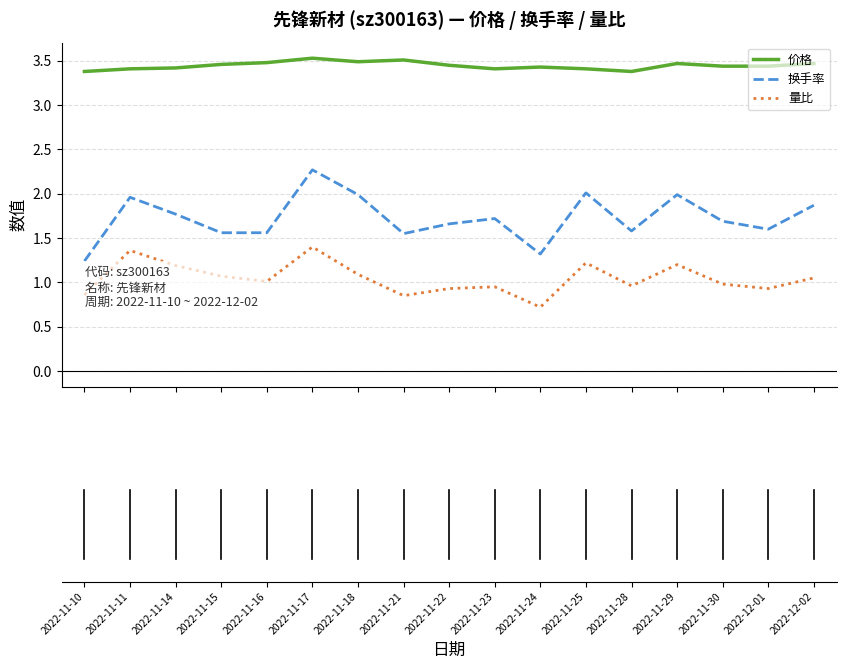

List the series in order of their overall mean, highest first.

价格, 换手率, 量比